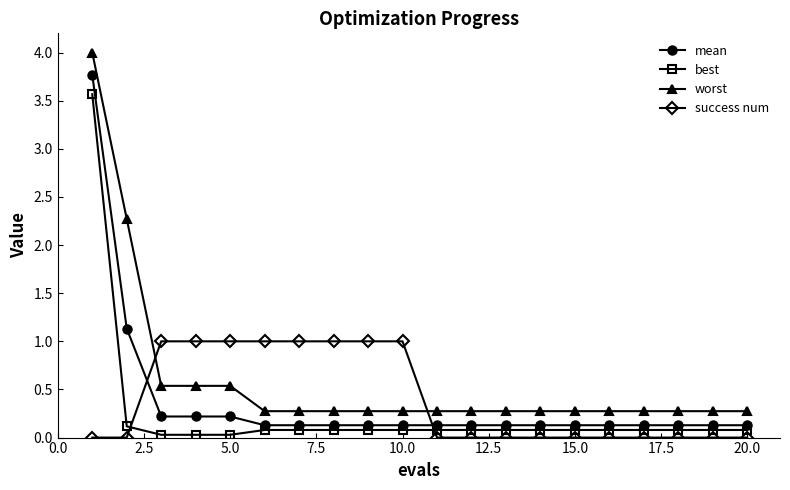

Does the chart have visible grid lines?

No